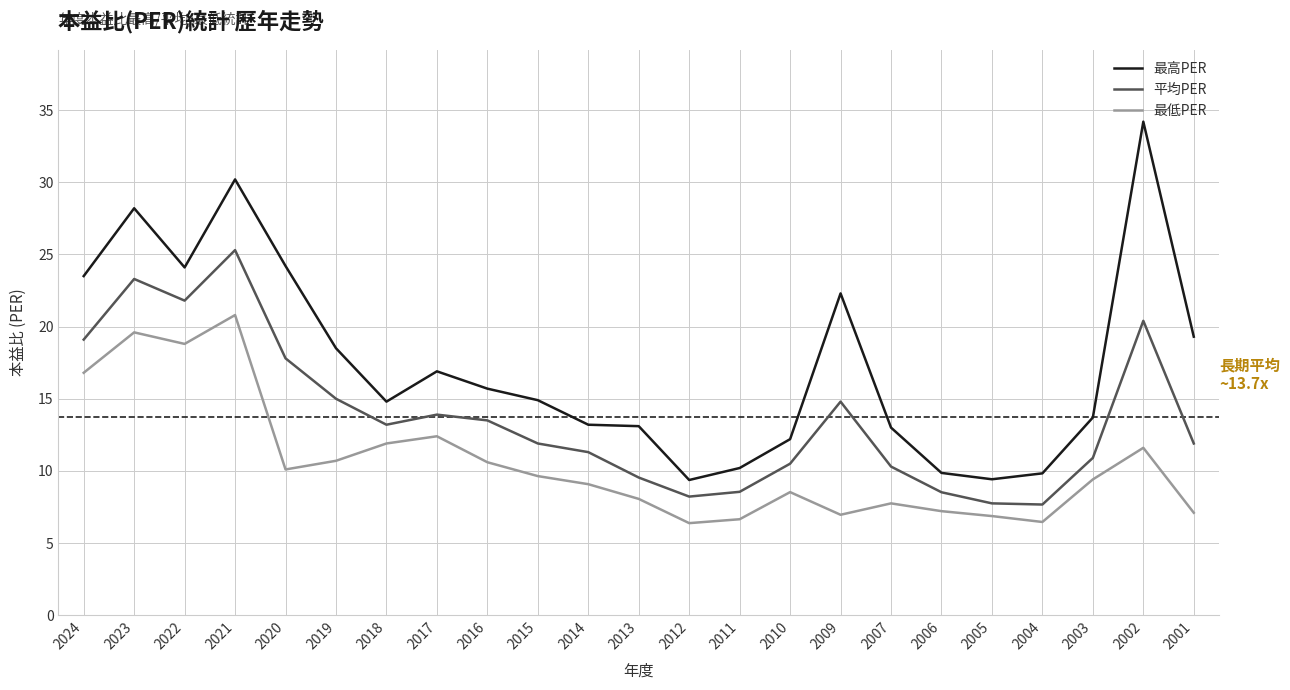

Where is 最高PER nearest to the value 21?

2009